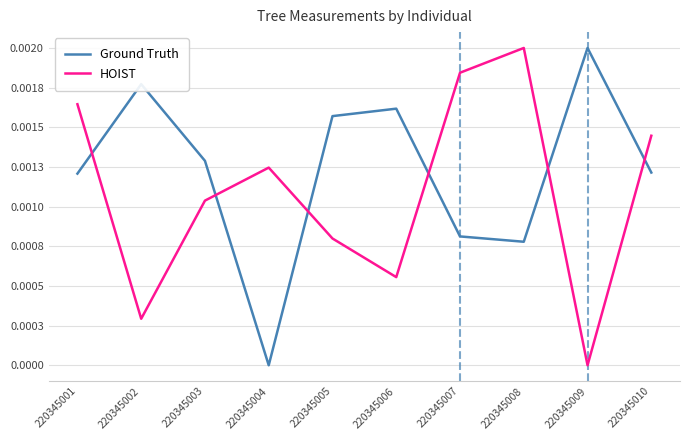

List the series in order of their overall mean, highest first.

Ground Truth, HOIST